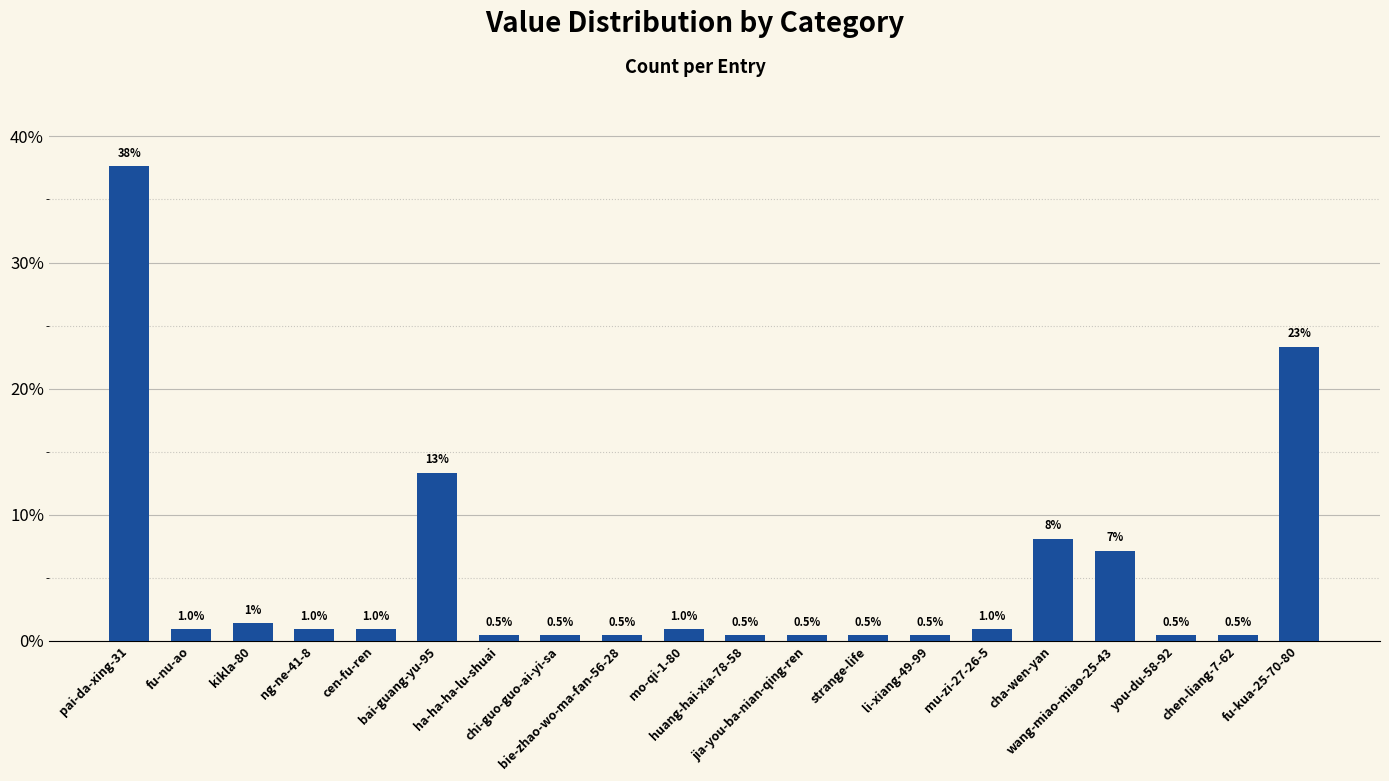

What is the difference between the second highest and second lowest values?

22.9